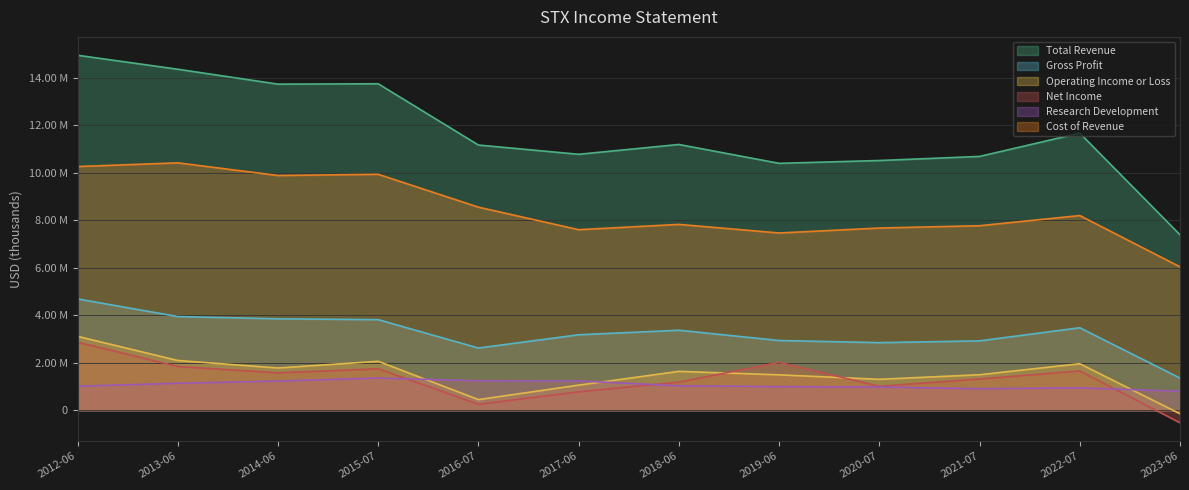

At which category is the sum across all series the highest?

2012-06